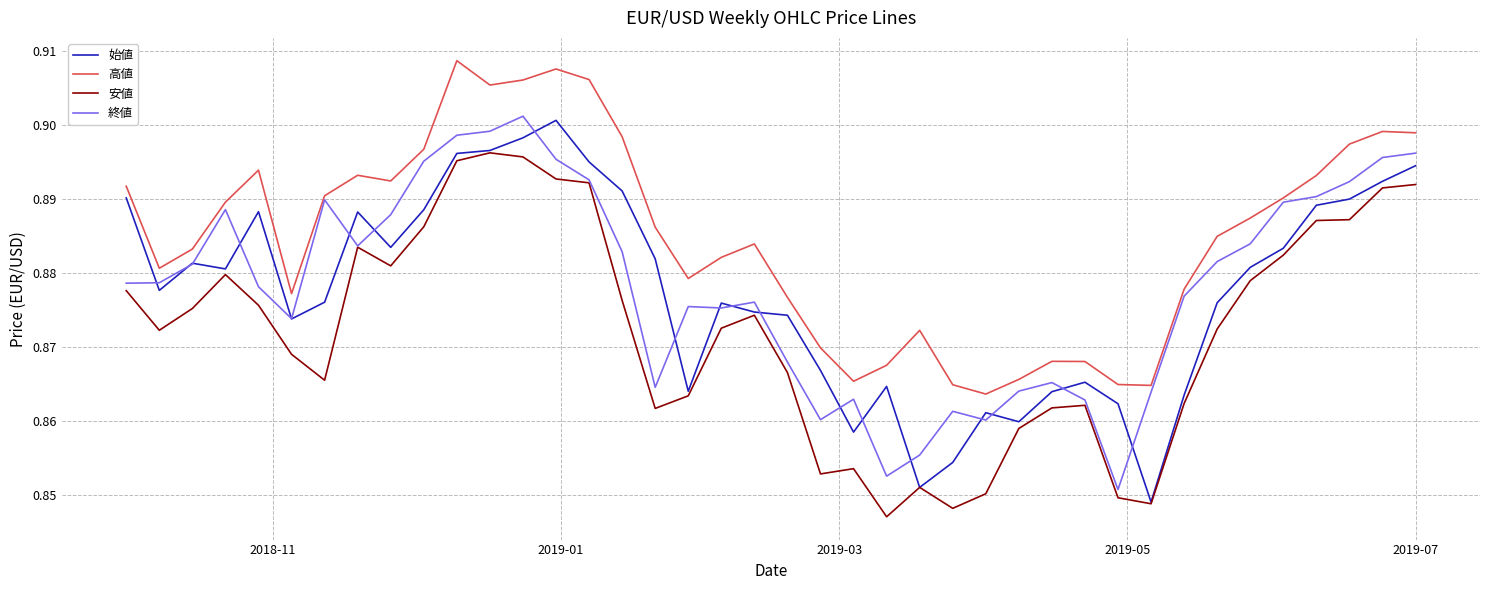

Which series has the largest total across all categories?

高値